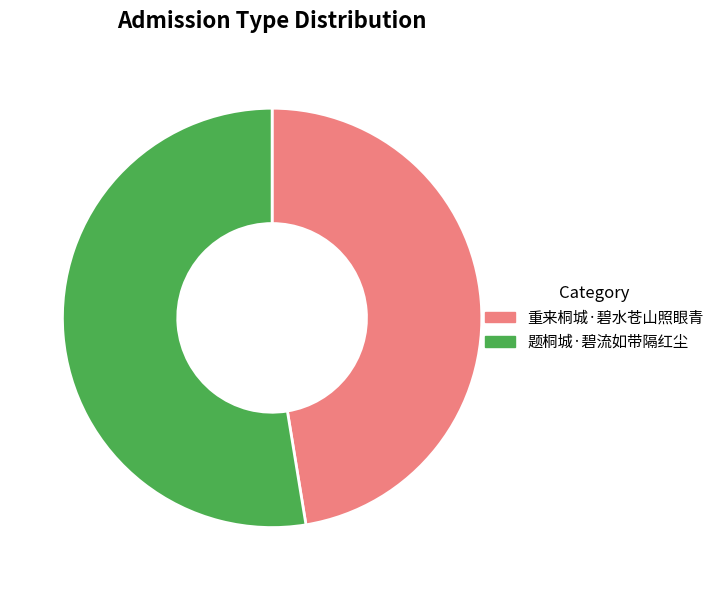

Which category accounts for the majority?

题桐城·碧流如带隔红尘